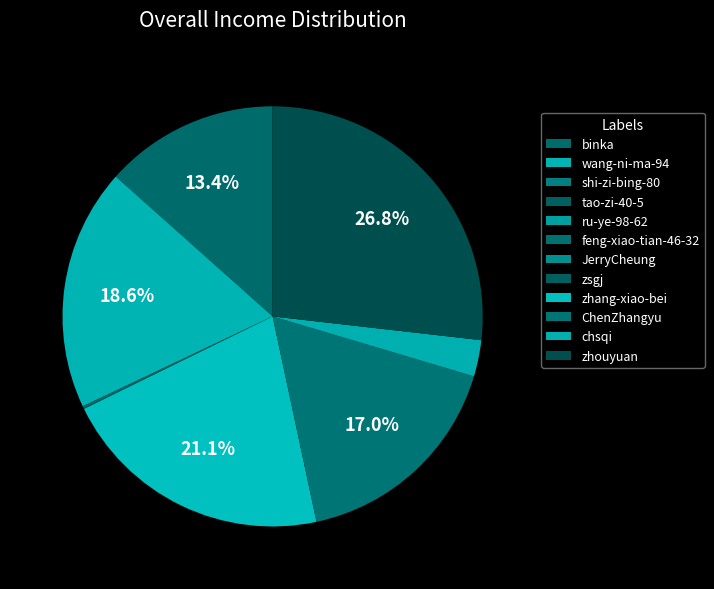

Combined, what portion of the pie is chsqi and feng-xiao-tian-46-32?

2.9%